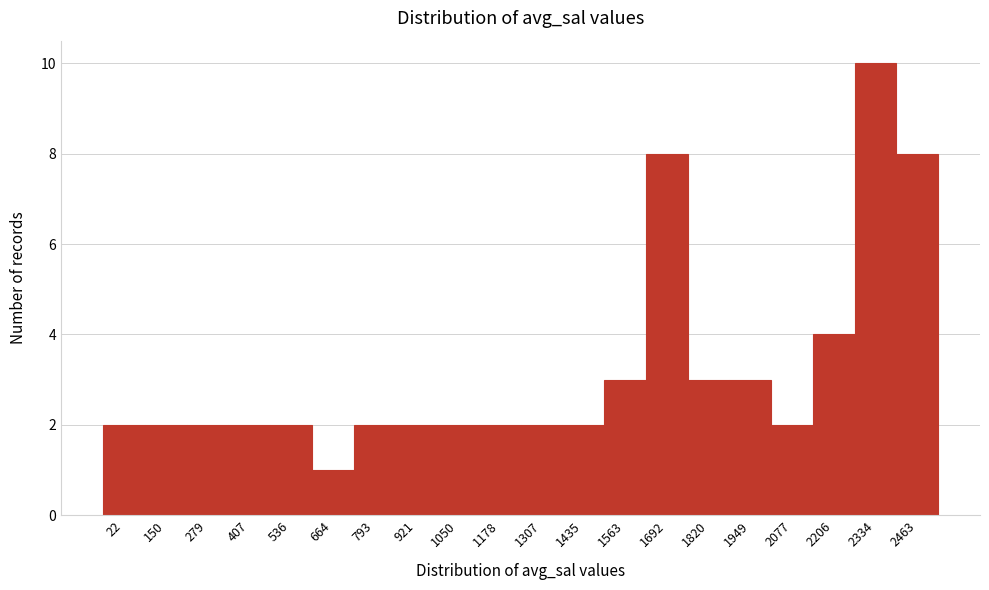

Reading left to right, transcribe all the data shown in this chart.

22=2	150=2	279=2	407=2	536=2	664=1	793=2	921=2	1050=2	1178=2	1307=2	1435=2	1563=3	1692=8	1820=3	1949=3	2077=2	2206=4	2334=10	2463=8